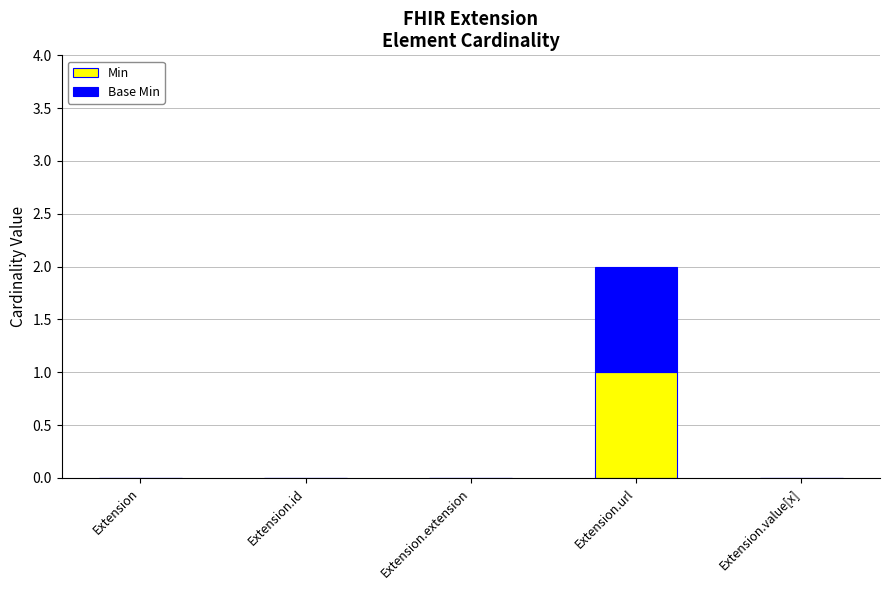

True or false: Min has a value of 0 at Extension.

True